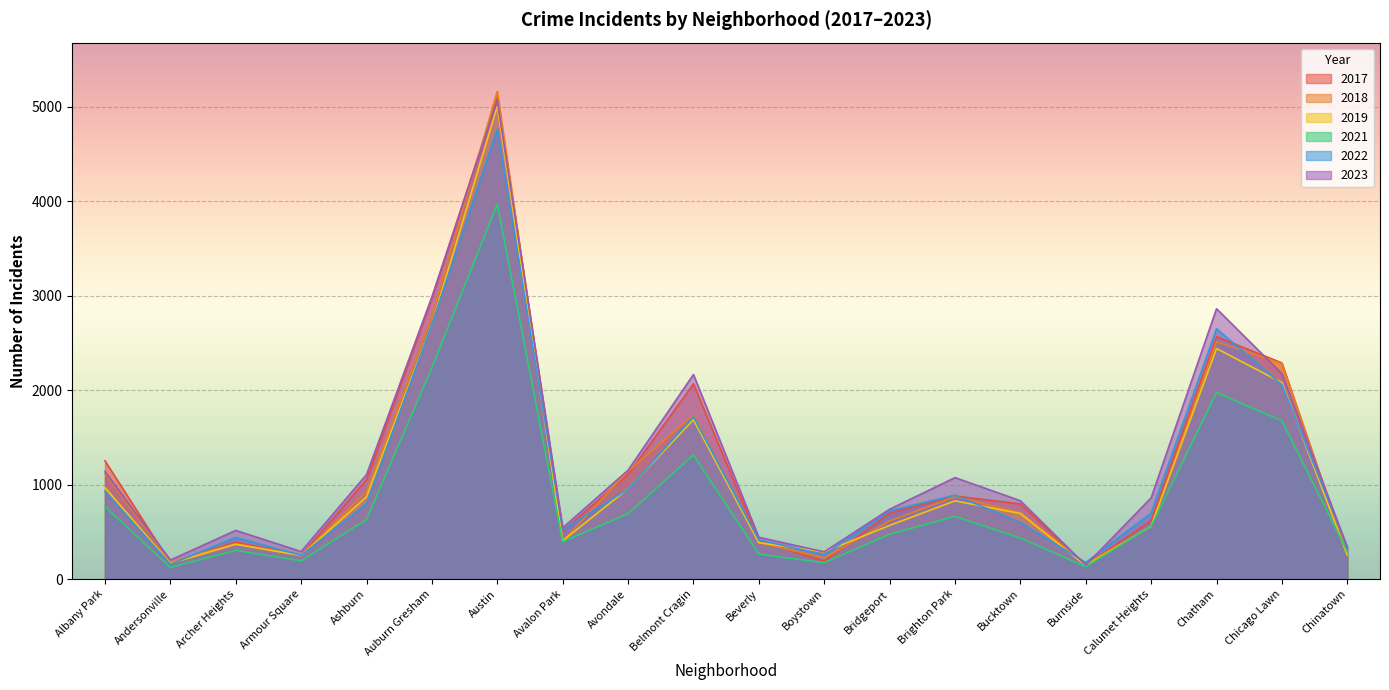

Reading left to right, list all the values displayed in this chart.

2019: 968	166	368	249	872	2700	5008	405	957	1687	385	287	568	828	694	142	561	2441	2079	253
2021: 767	123	303	193	630	2237	3970	395	692	1313	264	173	474	663	435	130	559	1974	1675	293
2022: 926	157	440	251	797	2698	4763	522	953	1719	414	258	722	888	599	175	698	2650	2056	338
2023: 1138	201	515	291	1106	2988	5064	542	1152	2165	442	288	739	1074	829	146	860	2862	2174	335
2017: 1252	171	391	250	1053	2973	5096	508	1107	2066	403	188	697	879	795	145	620	2566	2288	253
2018: 1117	184	374	248	924	2787	5163	401	1142	1738	386	224	616	870	704	160	554	2513	2280	273